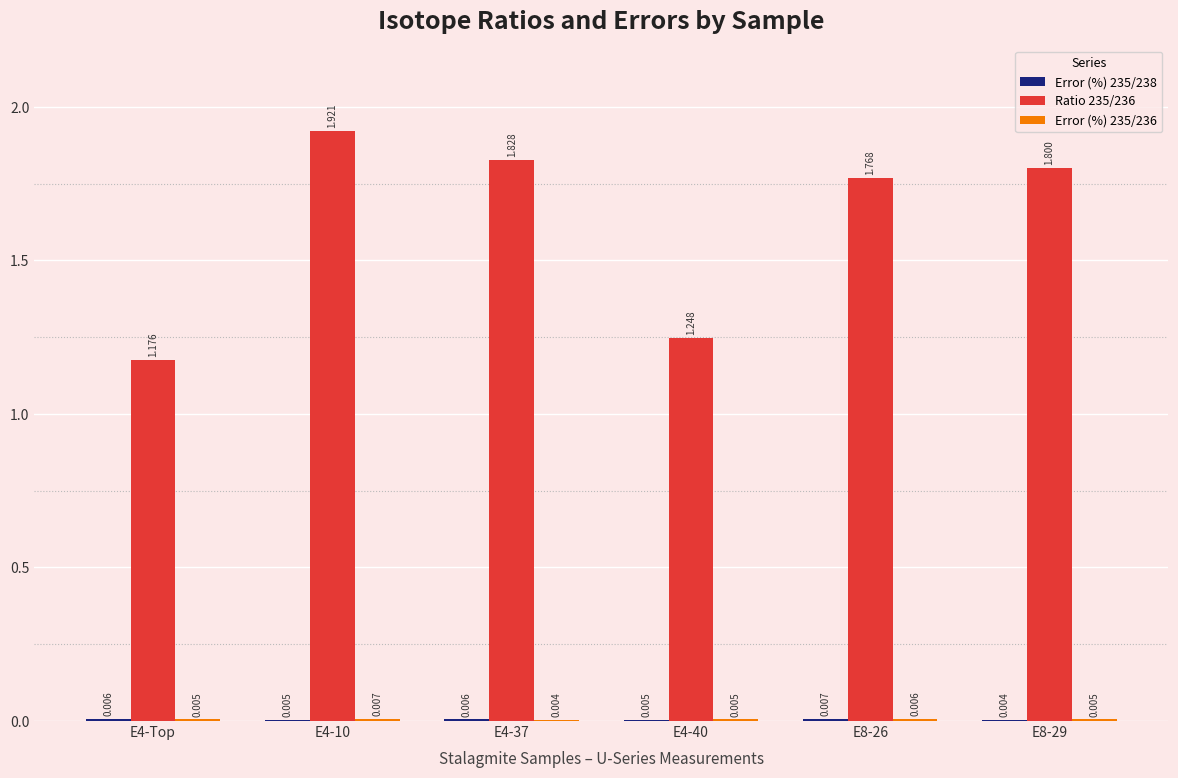

True or false: Error (%) 235/238 has a value of 0.0 at E4-40.

True